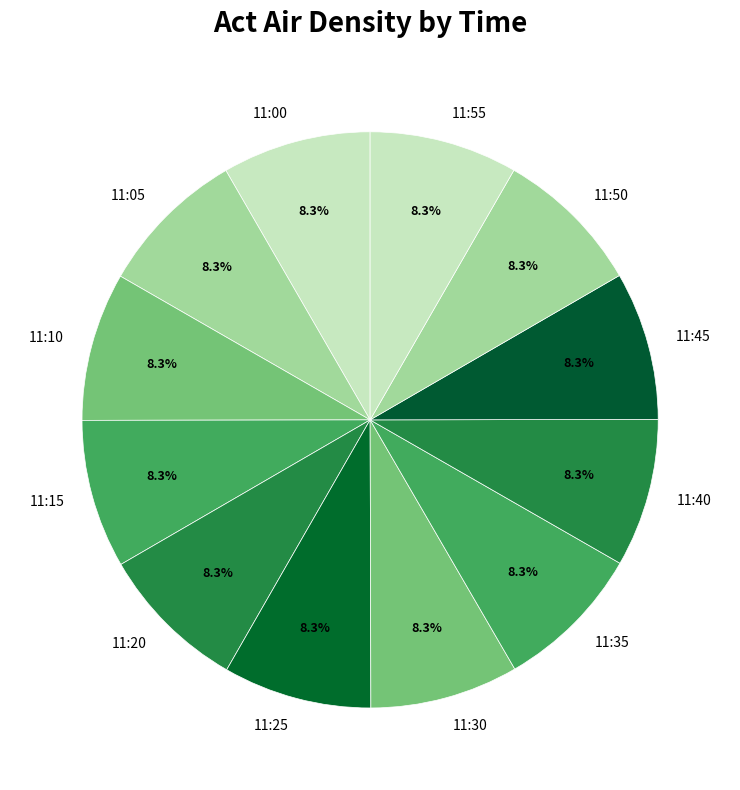

How many segments does this pie chart have?

12